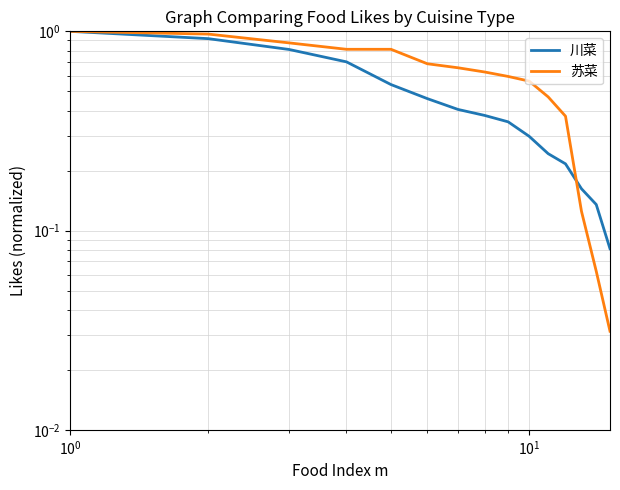

After their last crossing, which series has the higher values: 川菜 or 苏菜?

川菜